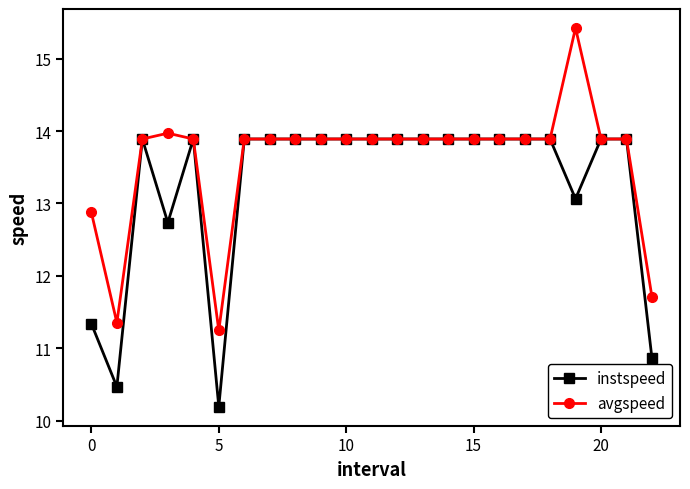

What is the value of the avgspeed point at the 4th from the left?

14.0